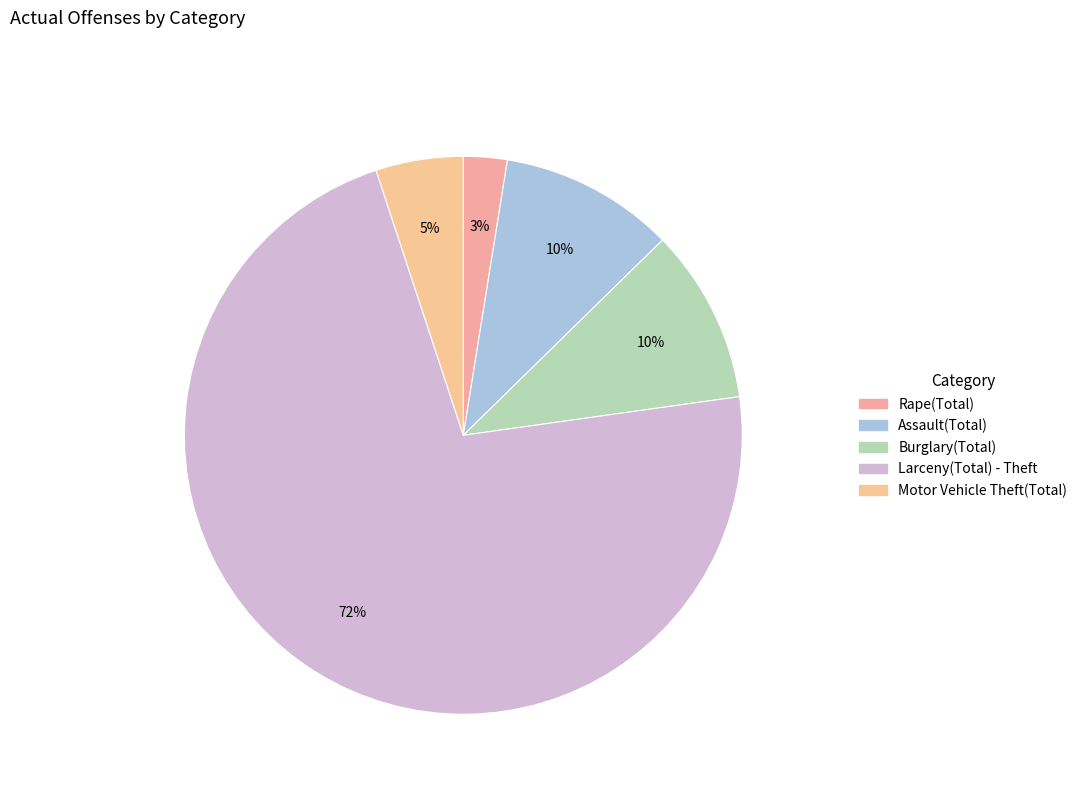

Count the number of slices in the pie.

5